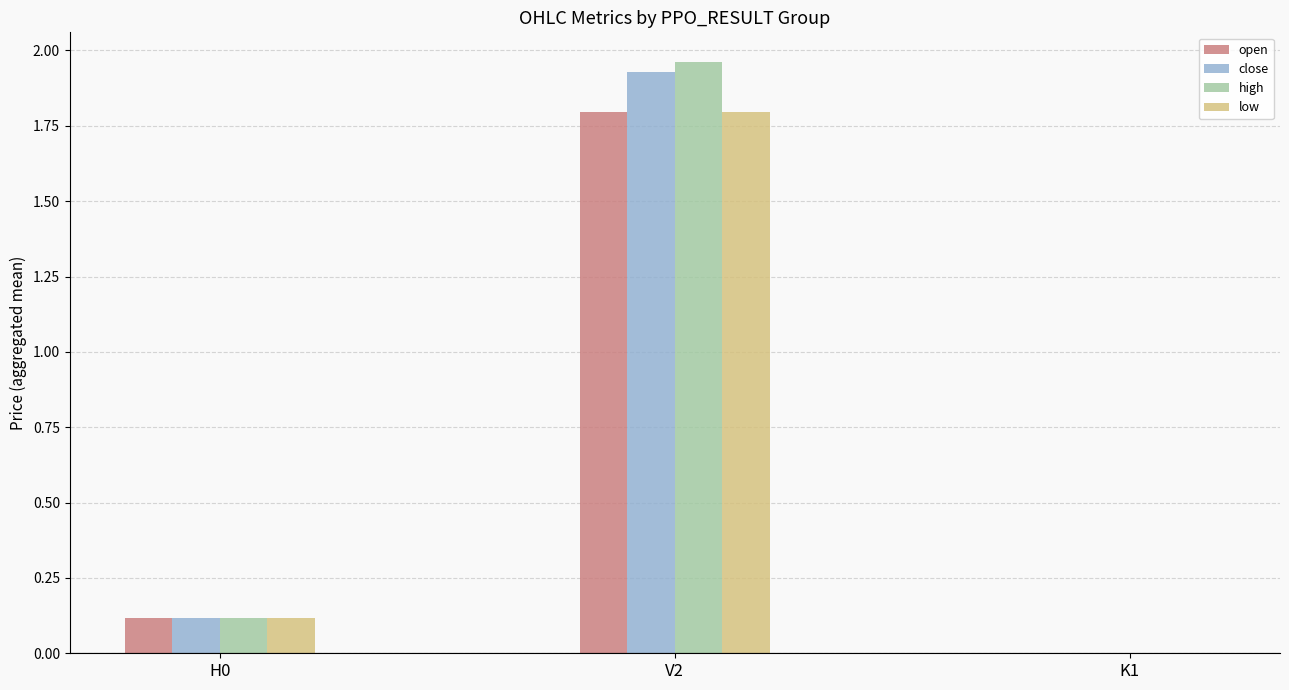

Is the value of close at H0 greater than the value of open at K1?

Yes